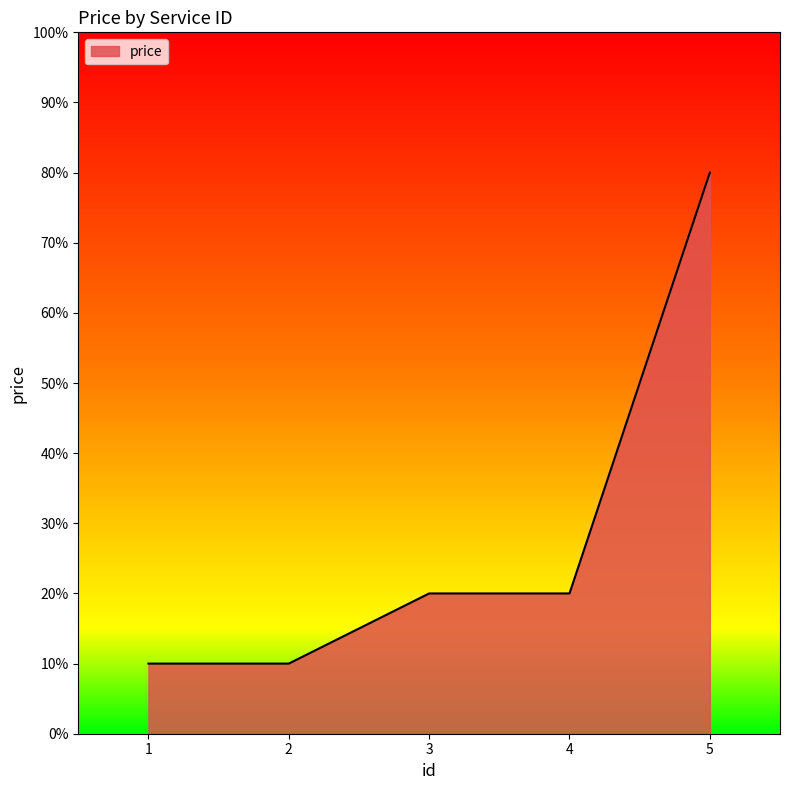

True or false: the data shows 5 at 3.

False